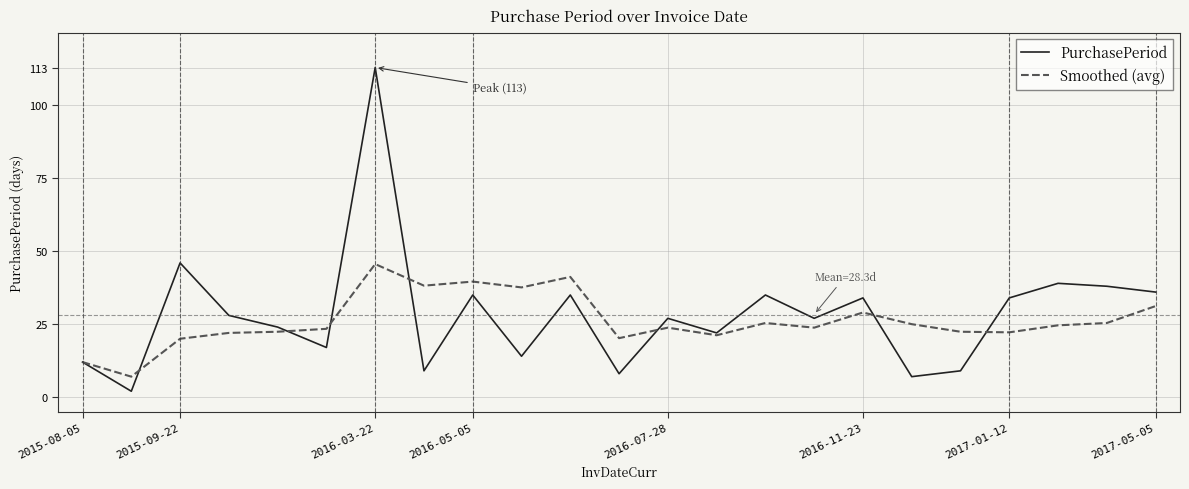

What is the difference between the second highest and second lowest values in the Smoothed (avg) series?

29.2